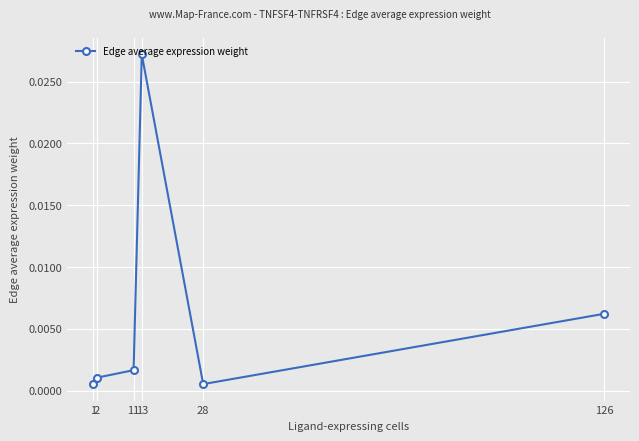

Count the number of categories in the chart.

6